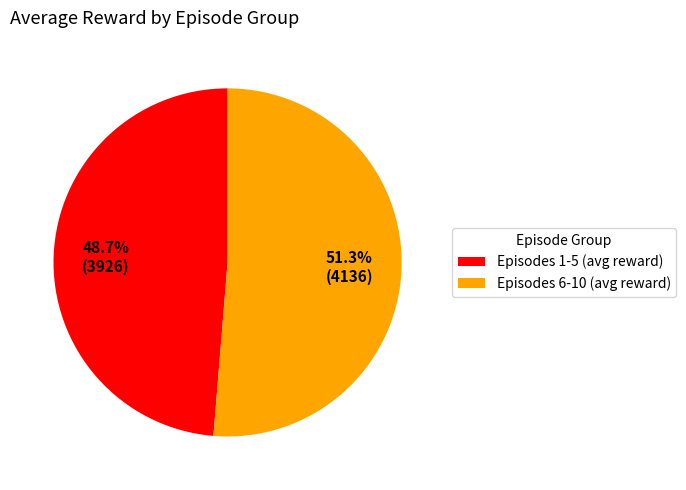

Does any single category account for the majority?

Yes